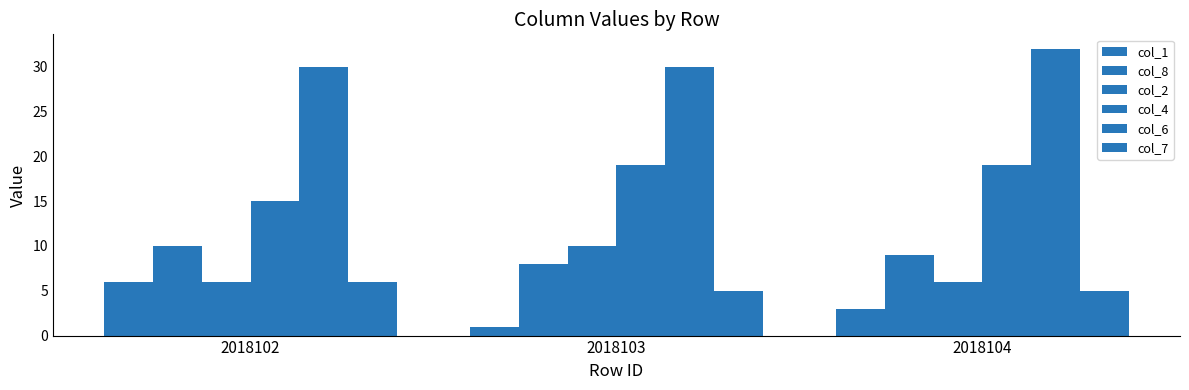

At which category is the sum across all series the highest?

2018104